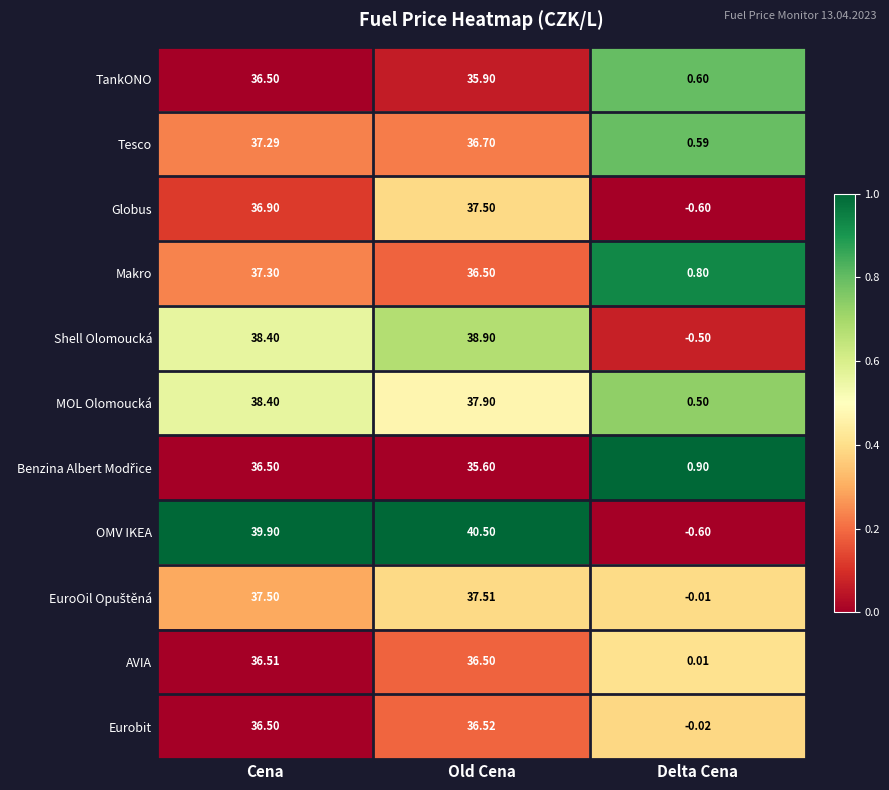

At which category is the sum across all series the highest?

Cena